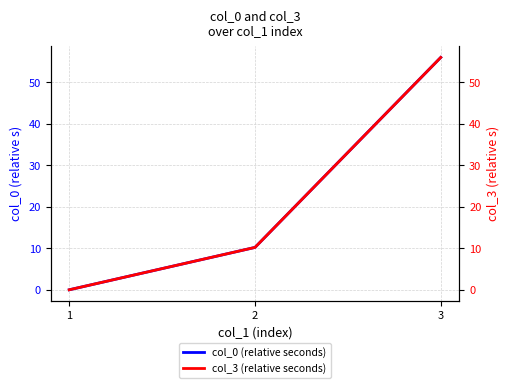

Which series changed the most between 1 and 3?

col_3 (relative seconds)